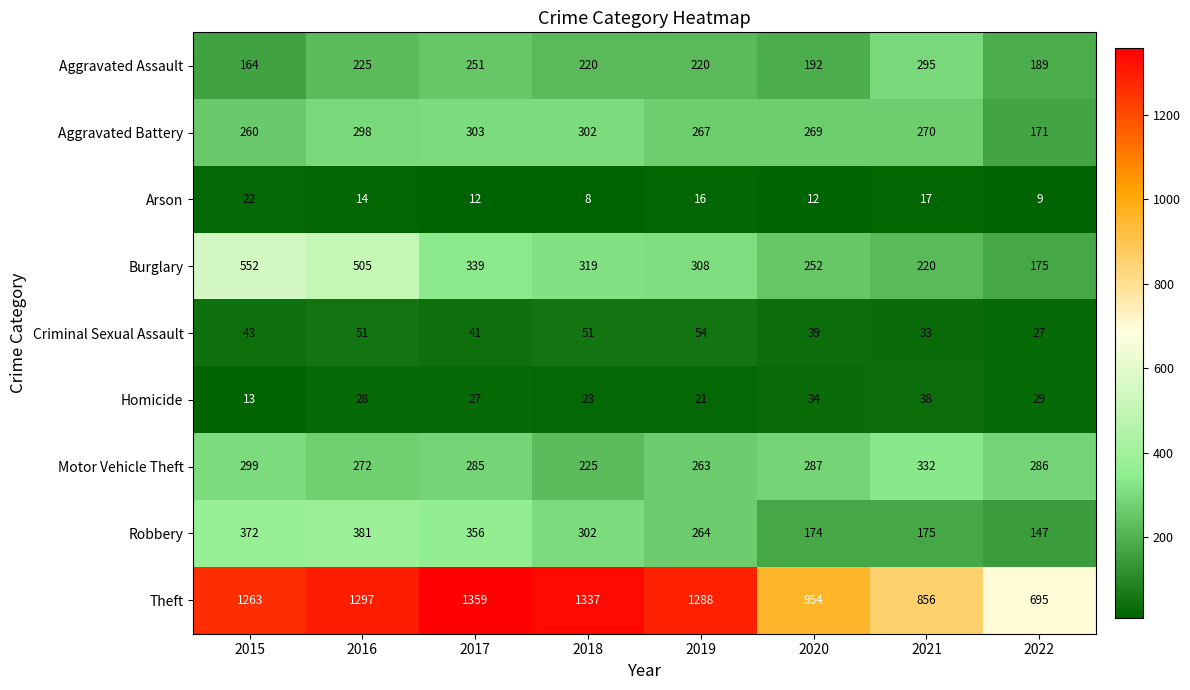

The value of Criminal Sexual Assault at 2022 is 27. True or false?

True